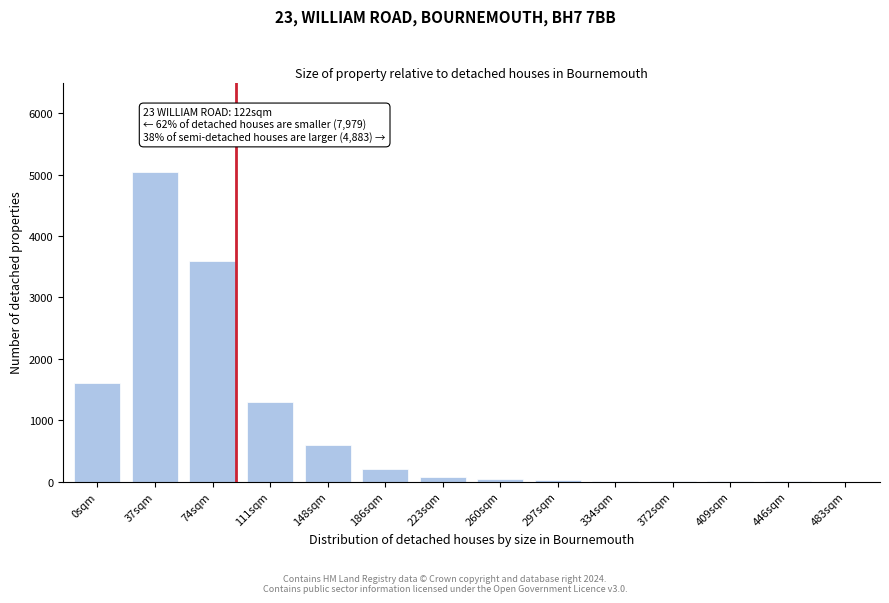

Is it true that the value at 0sqm is 2482?

False